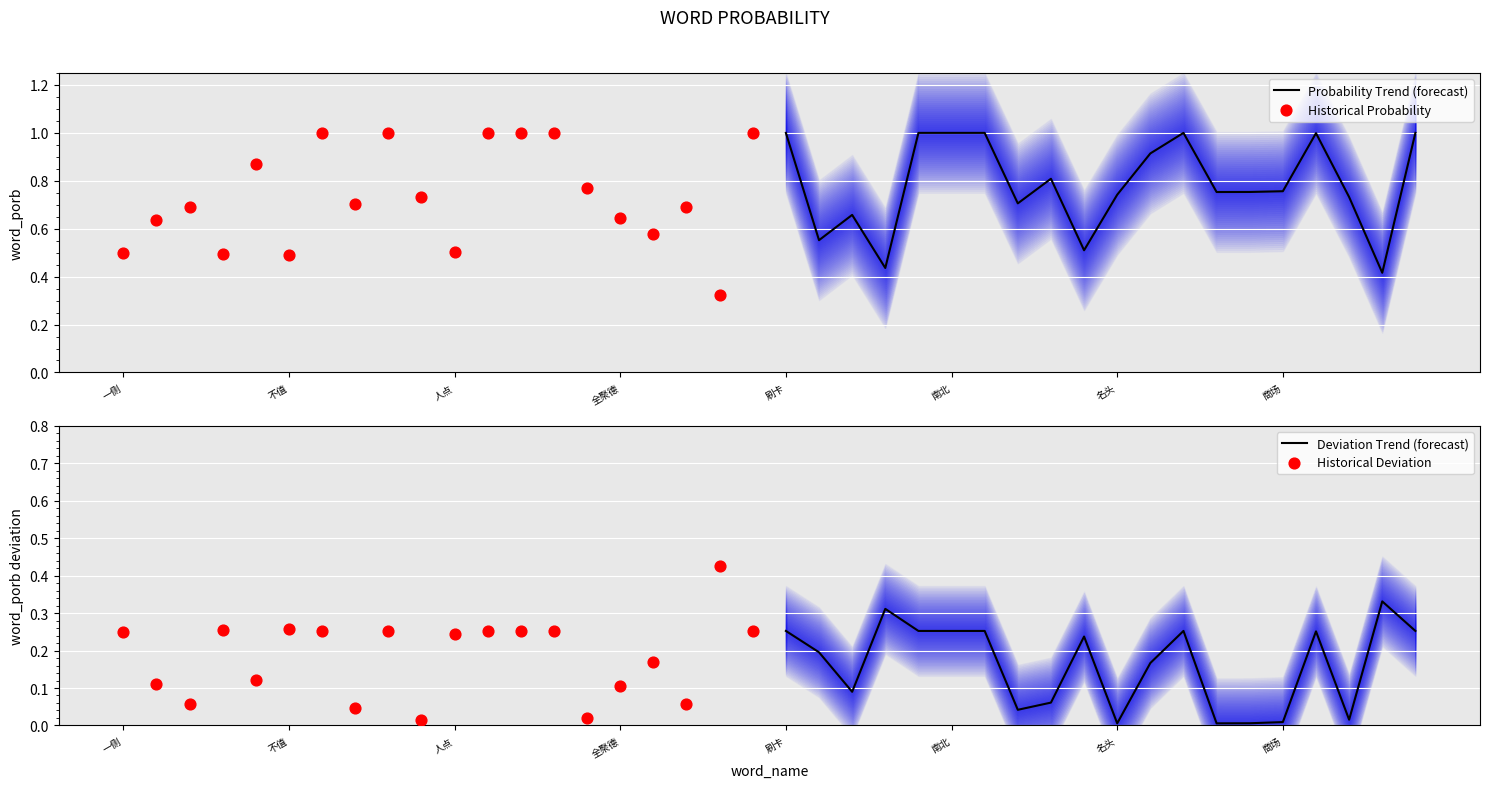

What are all the series names shown in the legend?

Probability Trend (forecast), Historical Probability, Deviation Trend (forecast), Historical Deviation